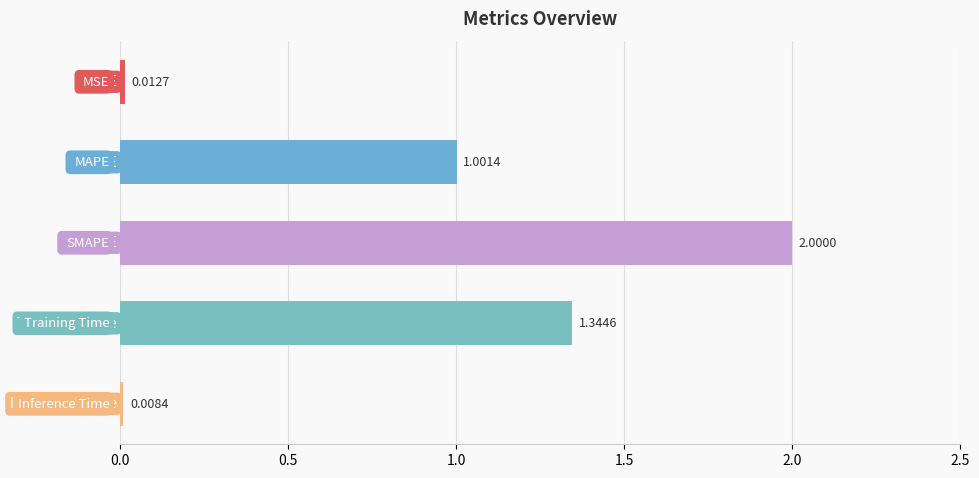

What is the sum of all values?

4.4